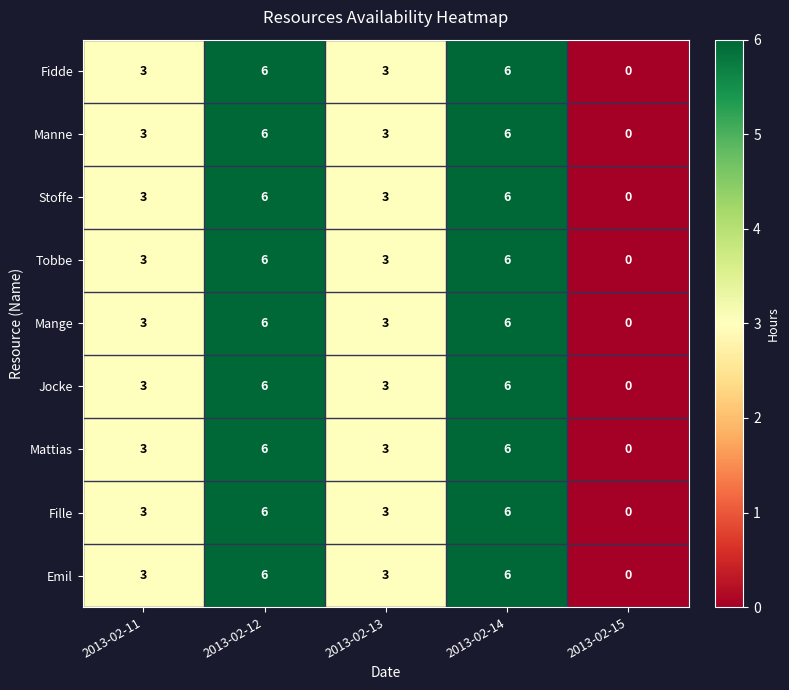

The value of Mange at 2013-02-12 is 6. True or false?

True